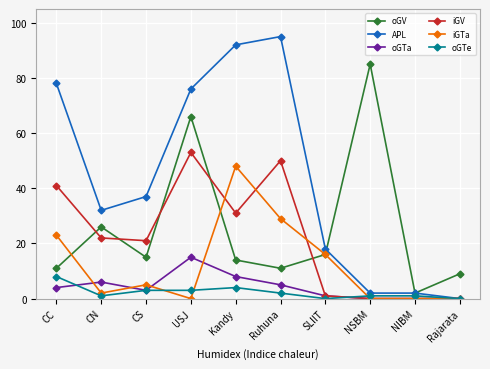

How many lines are shown in the chart?

6